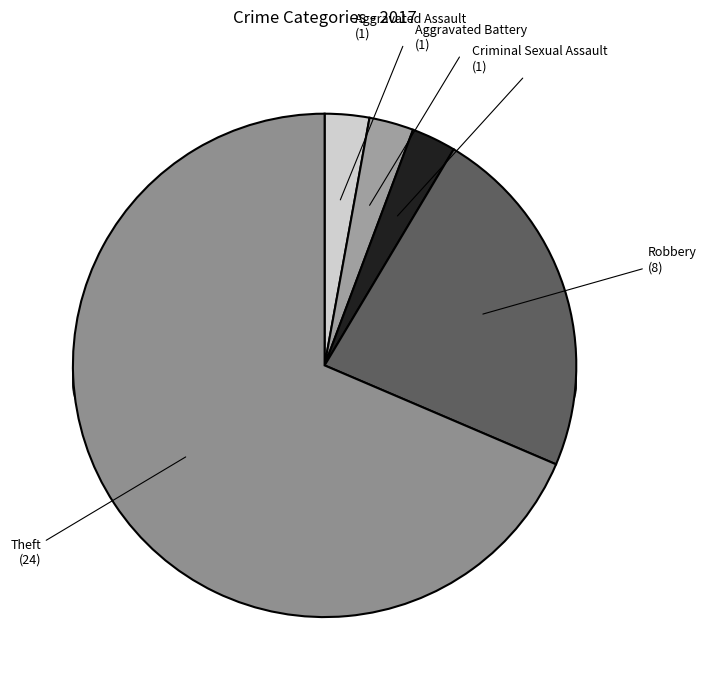

Which category has the smallest portion of the pie?

Aggravated Assault